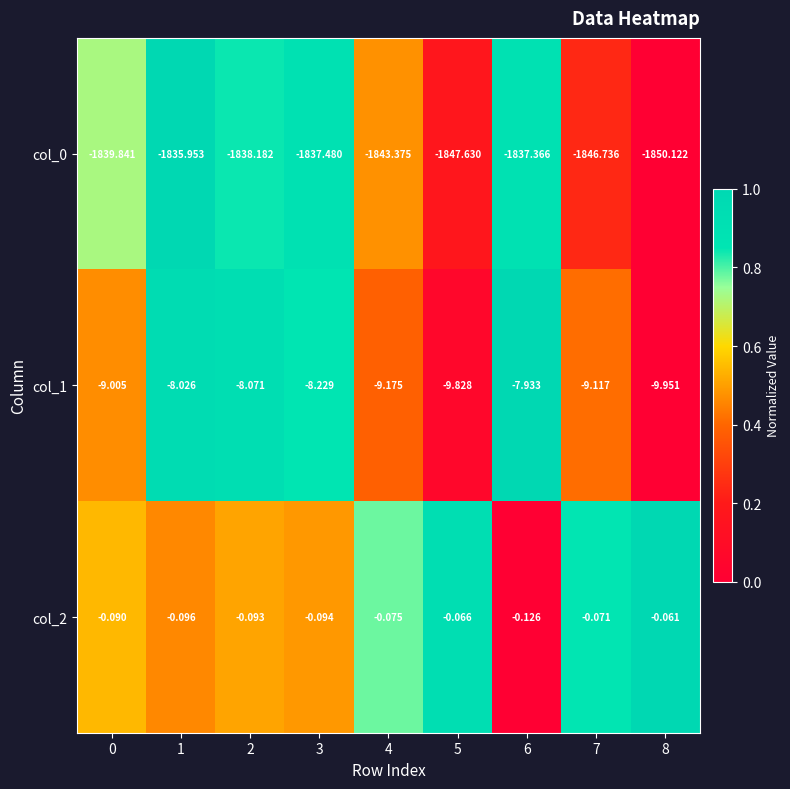

How many categories are shown in the chart?

9